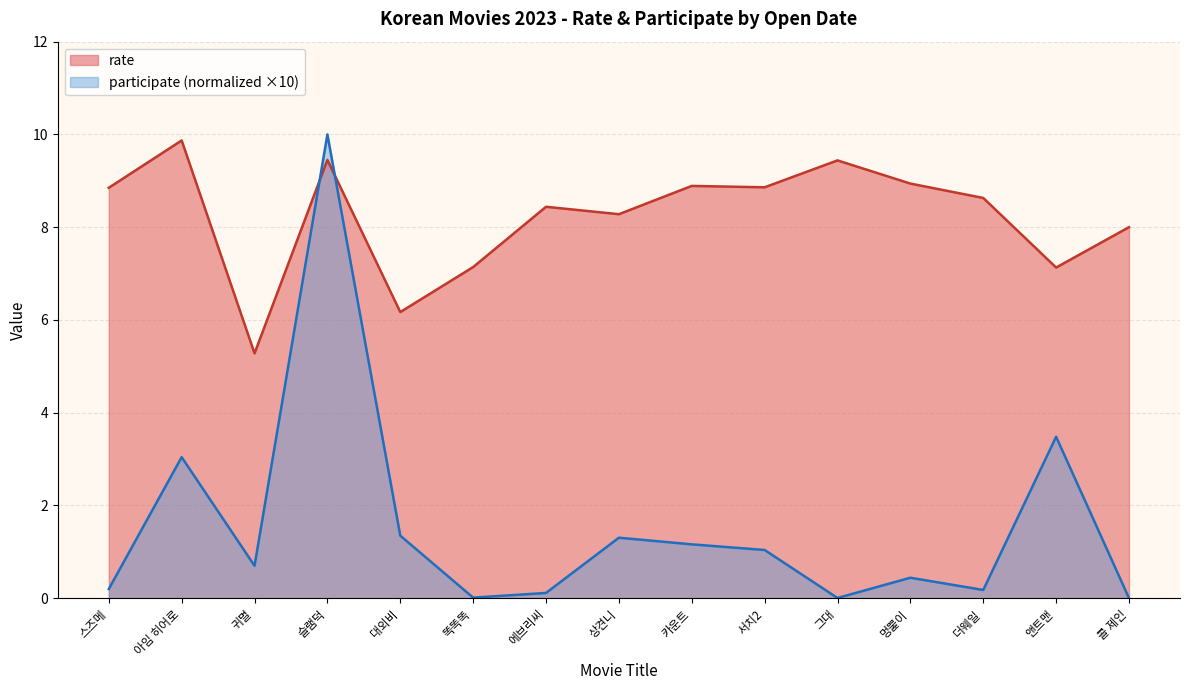

At which category is the sum across all series the highest?

슬램덕